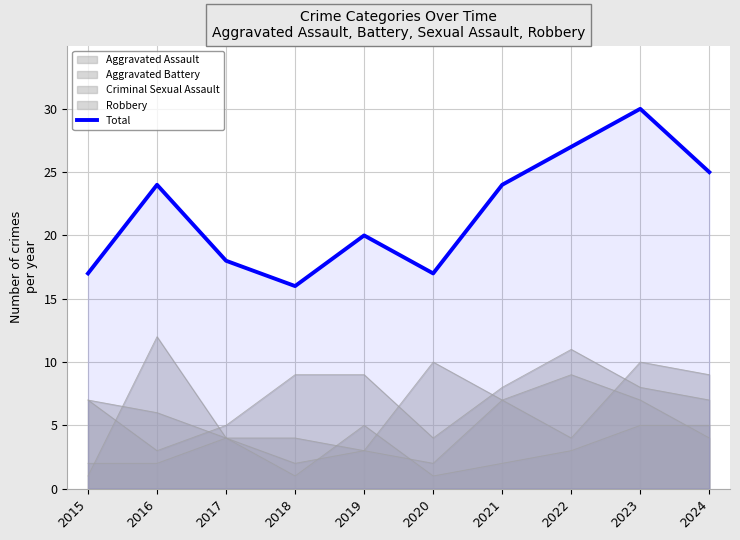

How many lines are shown in the chart?

5